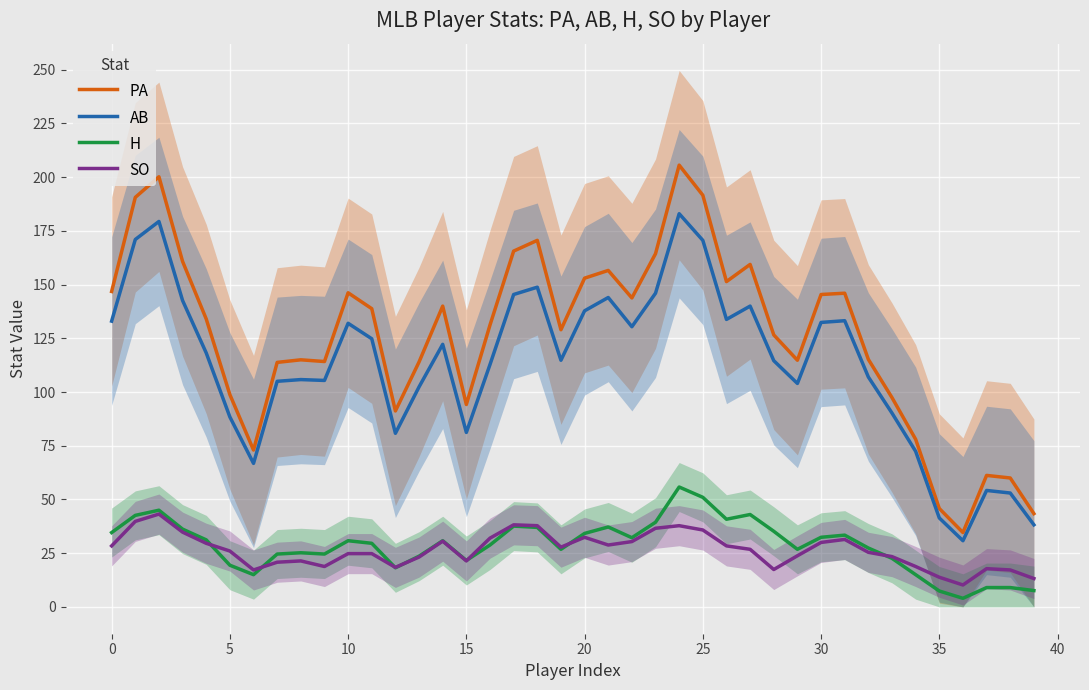

What is the difference between the H values at 20 and 10?

3.4